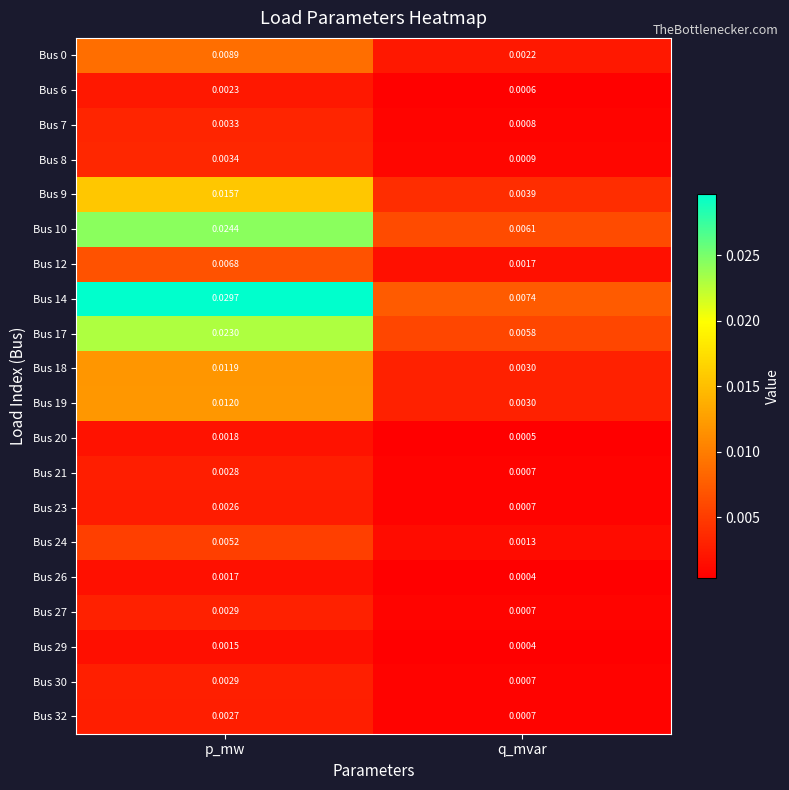

Which label corresponds to the largest value in the chart?

p_mw